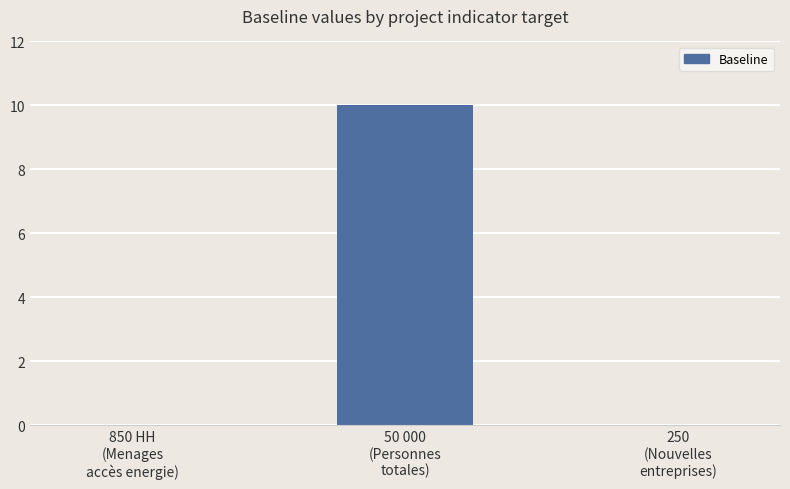

What is the sum of all values?

10